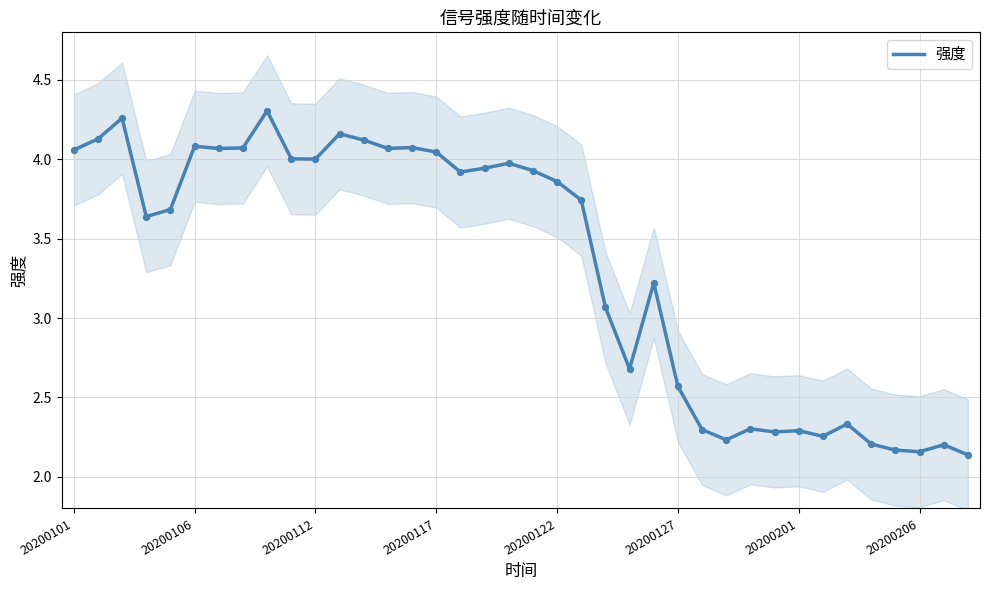

Where does the 强度 series first go above 3?

20200101